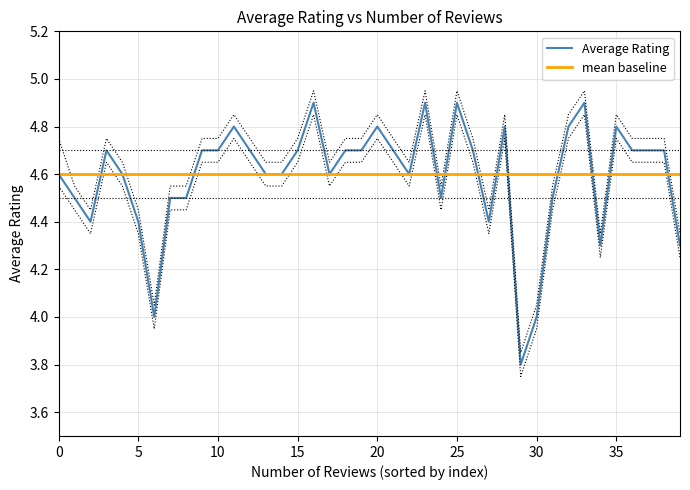

Which series has the widest spread of values?

Average Rating